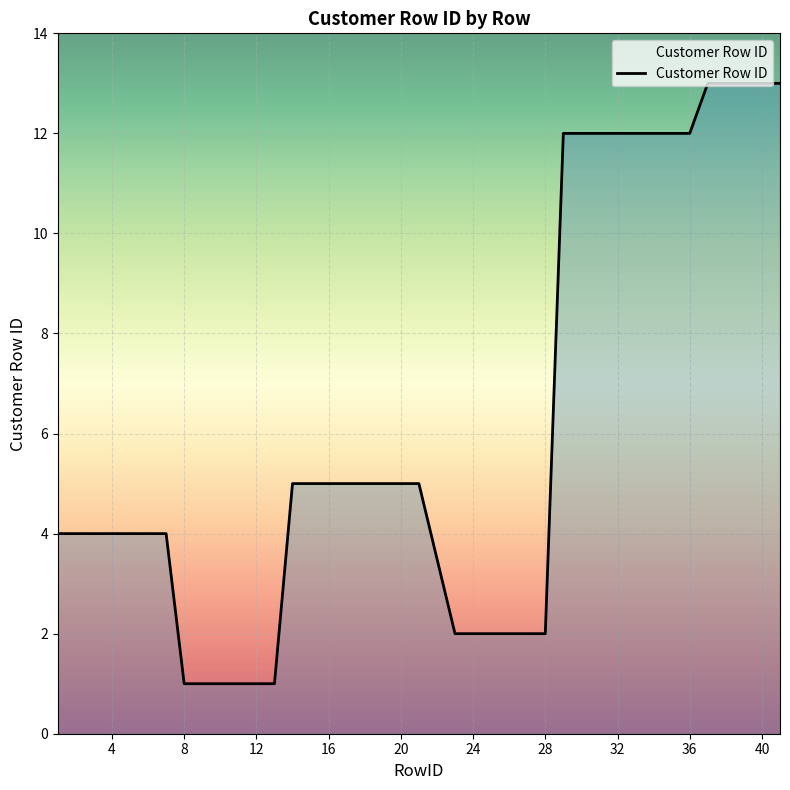

What is the greatest value displayed?

13